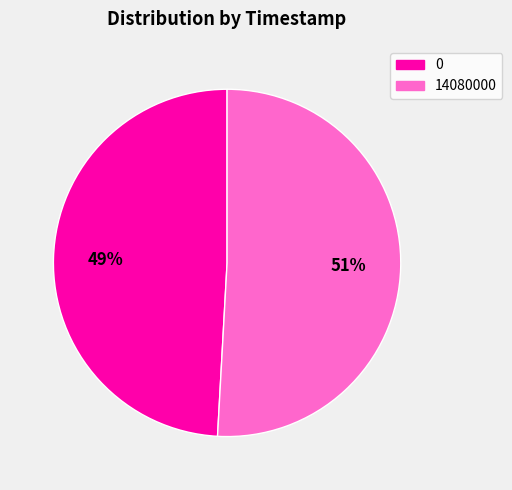

How many slices are in this pie chart?

2